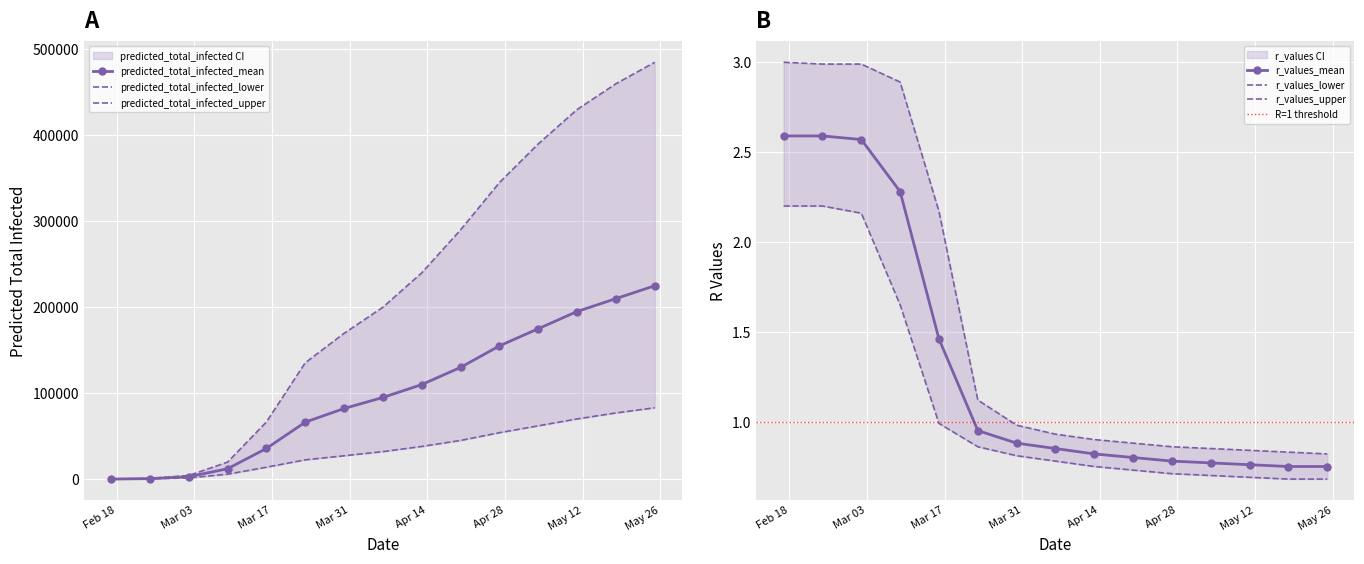

The value of r_values_upper at 2020-04-06 is 0.9. True or false?

True